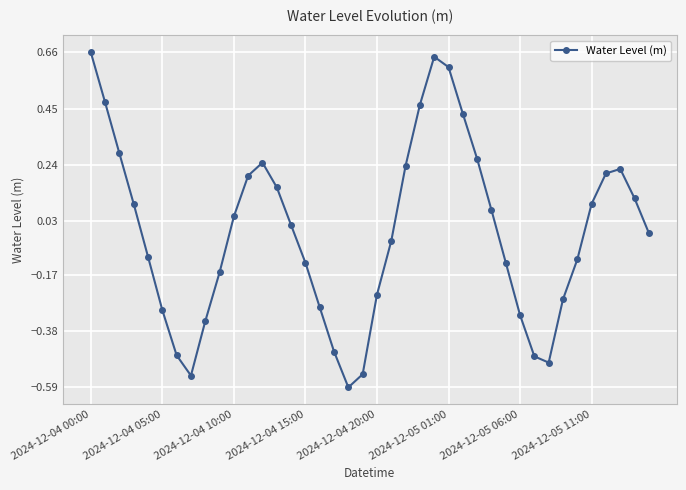

What is the smallest value displayed?

-0.6